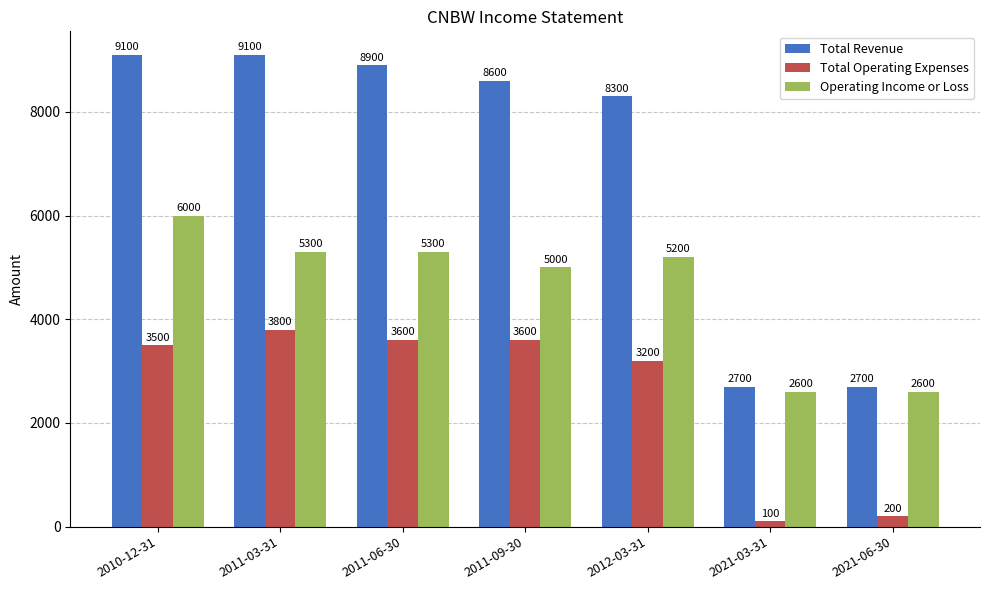

What position from the left is 2011-09-30?

4